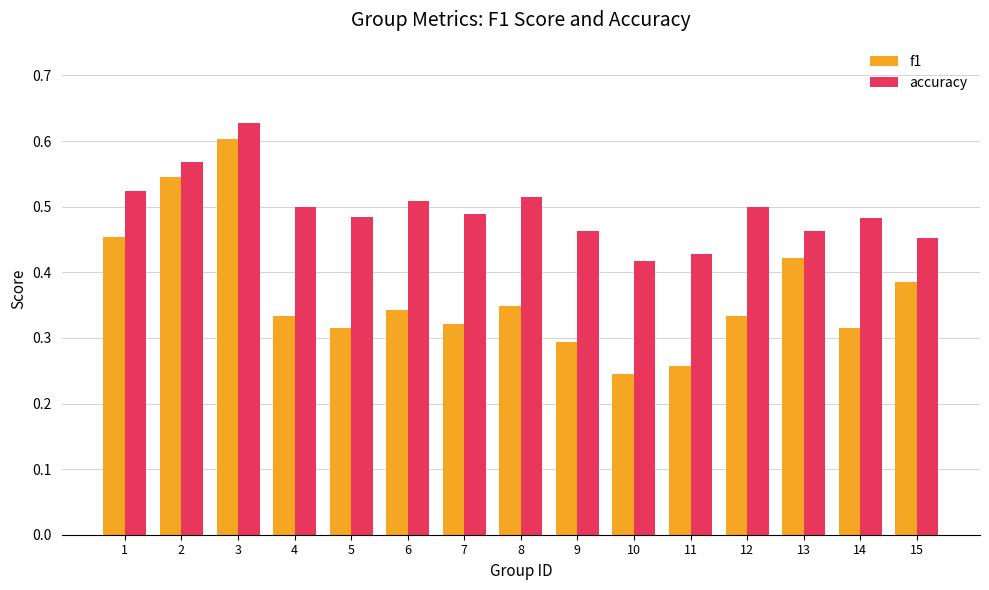

Is it true that f1 equals 0.3 at 8?

True